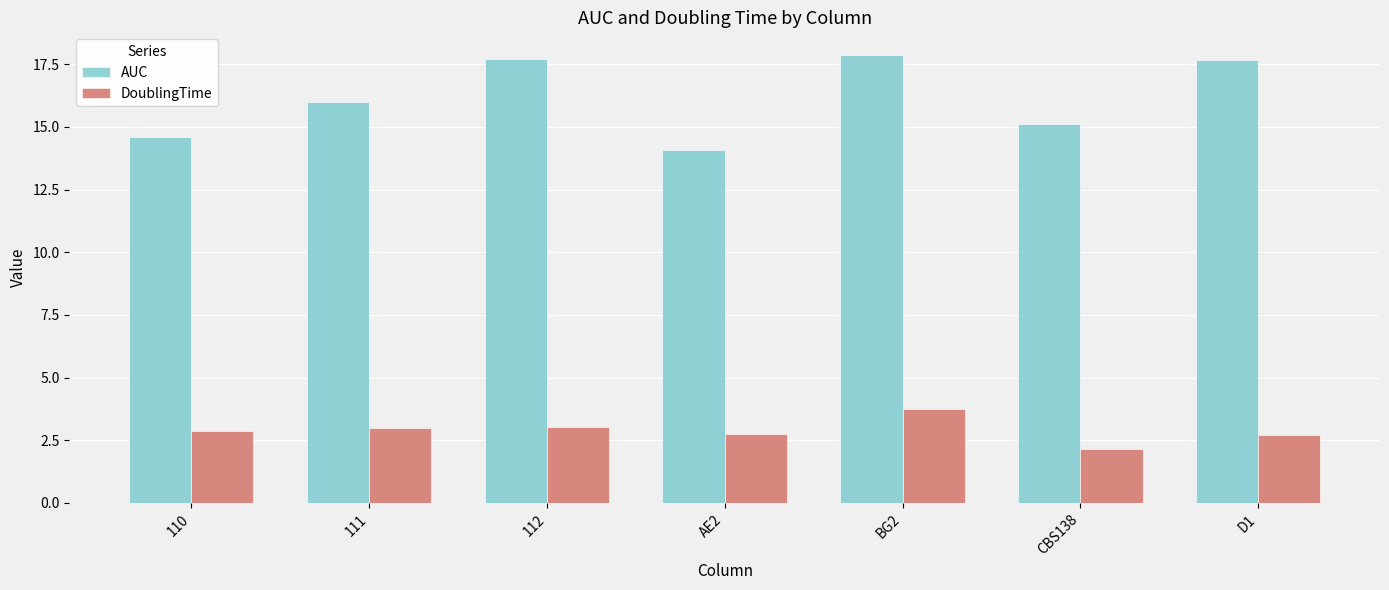

What is the difference between the maximum and minimum values in the AUC series?

3.8